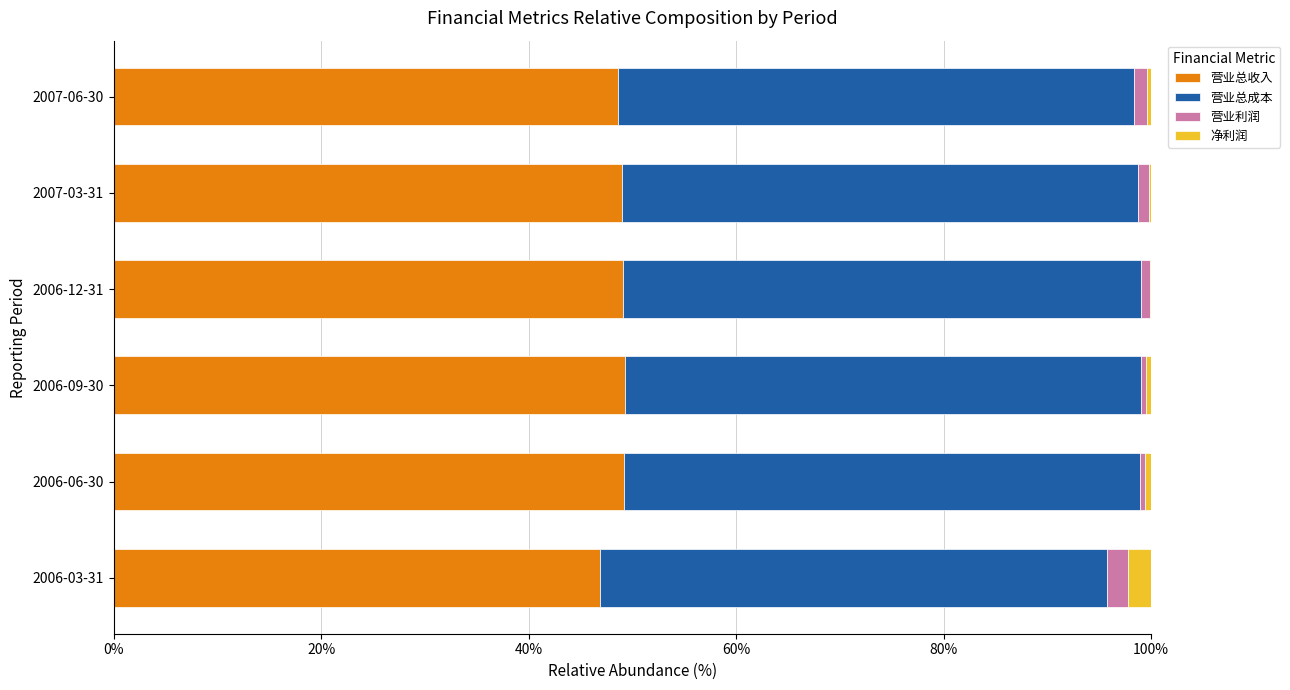

What are all the series names shown in the legend?

营业总收入, 营业总成本, 营业利润, 净利润